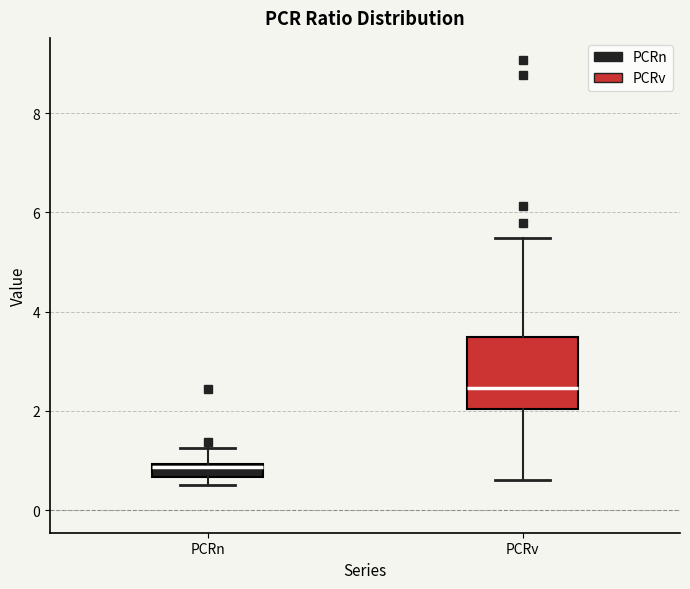

Where does the upper whisker of the box for PCRv end on the y-axis? The values are not printed on the chart, so give them approximately, as read against the axis.

5.4